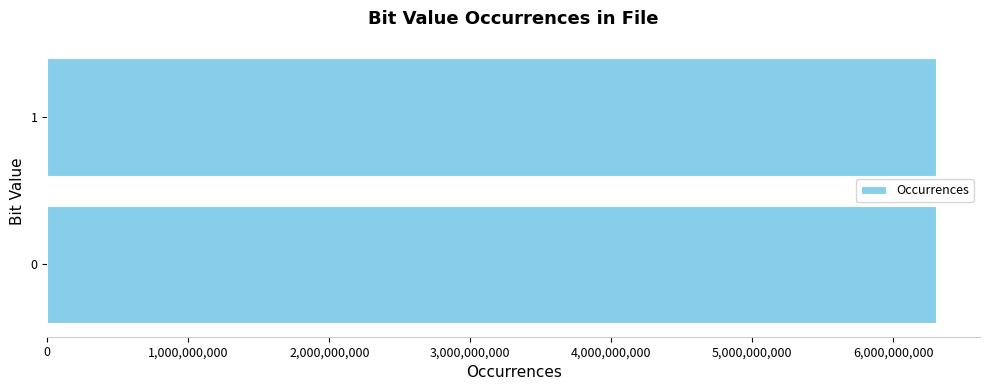

Approximately how many times larger is the value at 0 compared to 1?

1.0